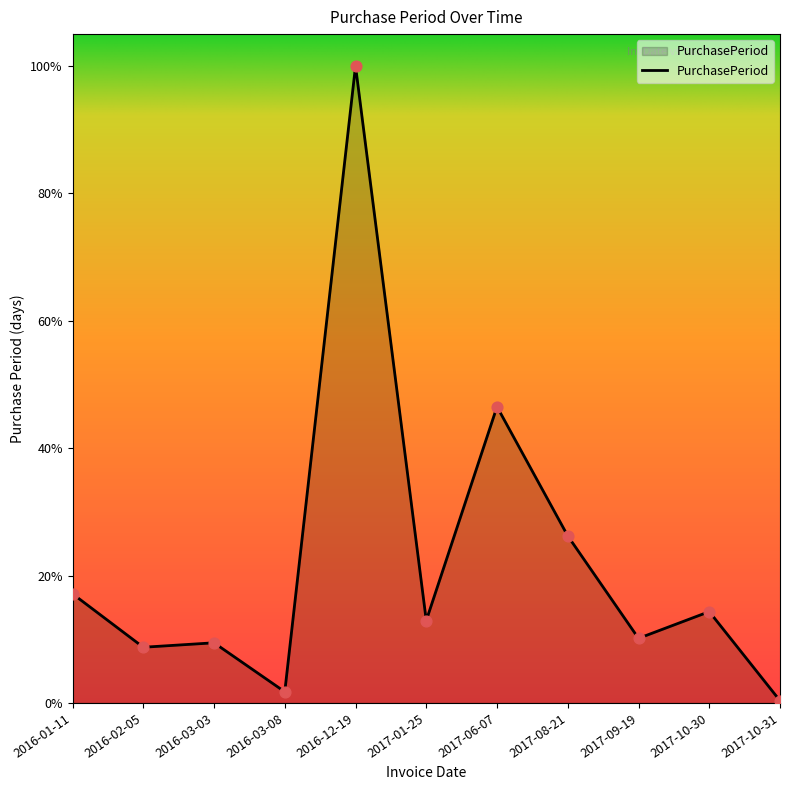

Does the chart have visible grid lines?

No